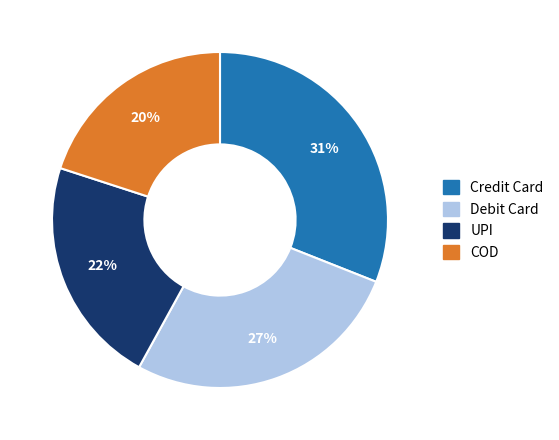

To the nearest percent, what is the difference between the COD and Debit Card slice percentages?

7%